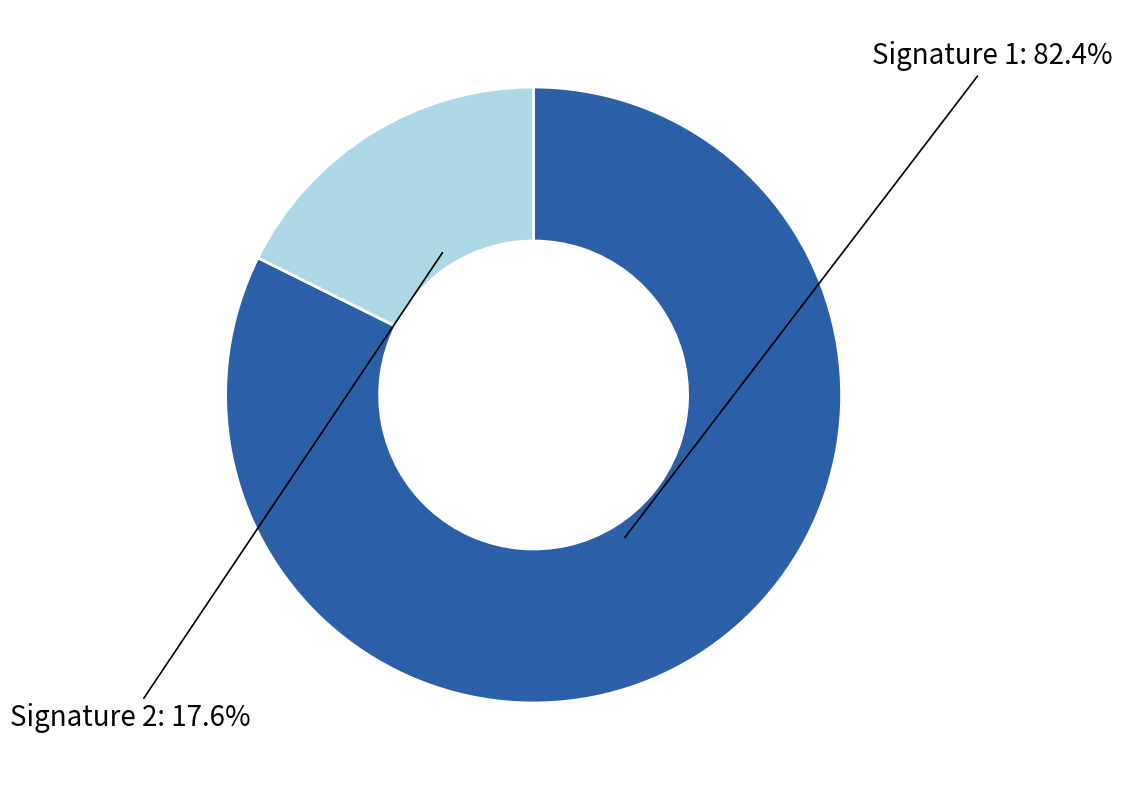

How many slices are in this pie chart?

2